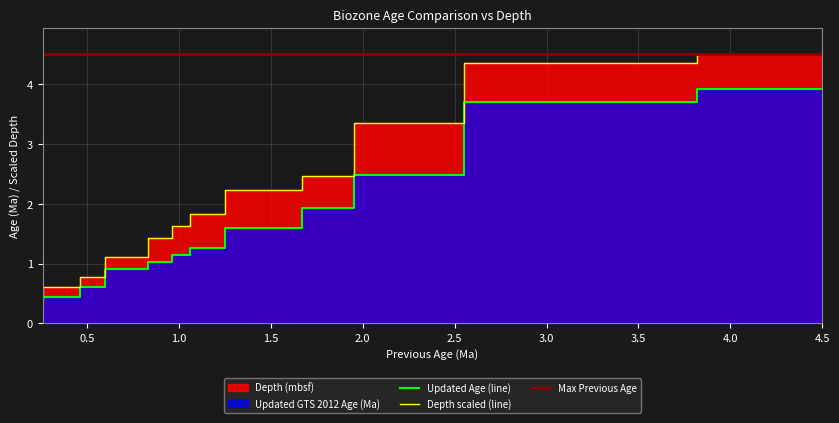

Is it true that Depth (mbsf) equals 2.5 at 1.95?

True